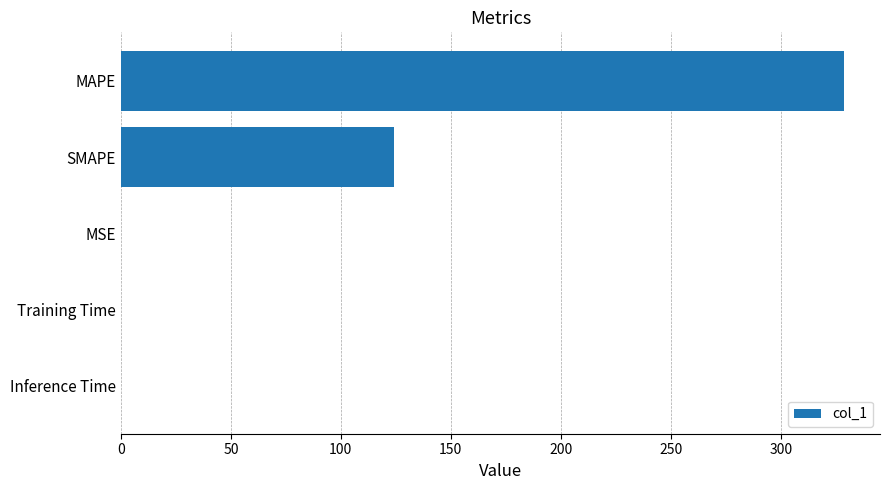

The chart shows a value of 162.5 at SMAPE. True or false?

False